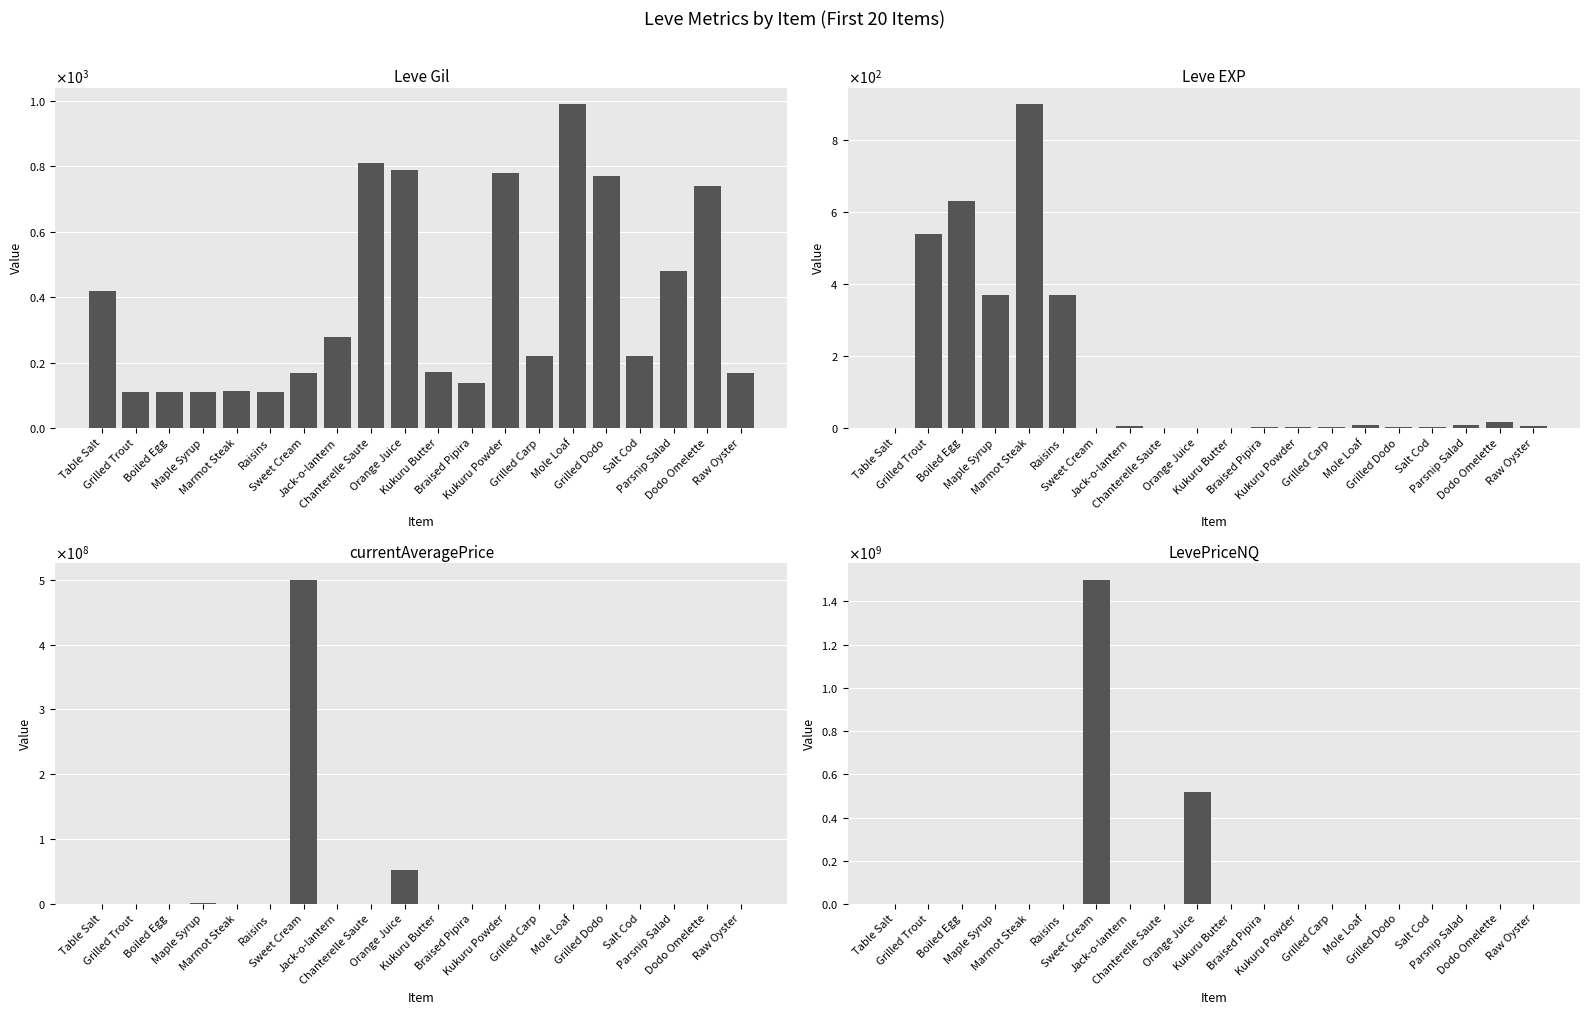

What is the average value of the Leve EXP series?

144.1